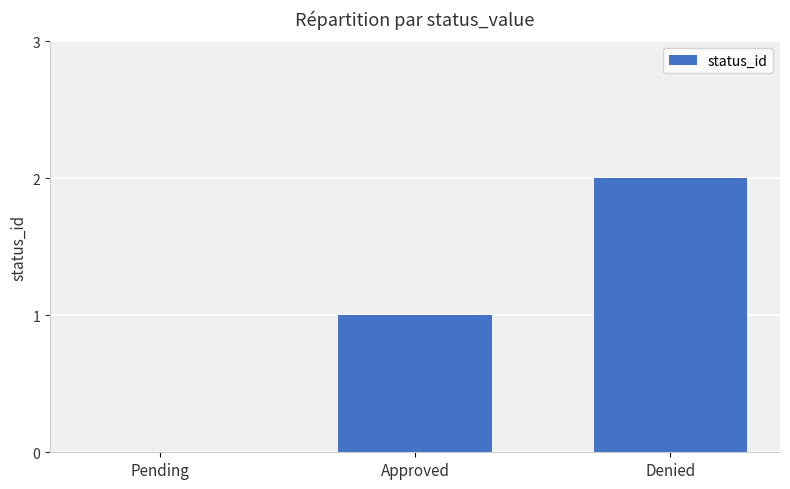

At which category does the chart reach its peak across all series?

Denied